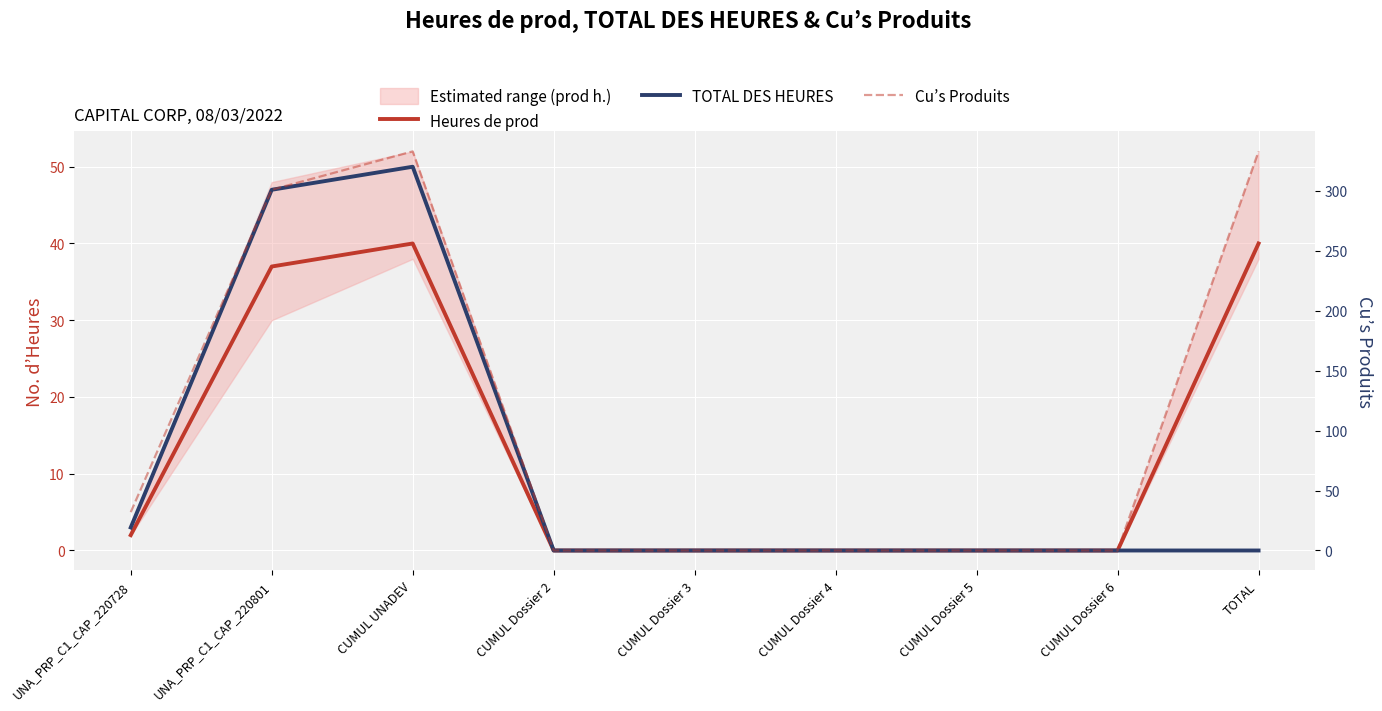

What is the sum of all TOTAL DES HEURES values?

100